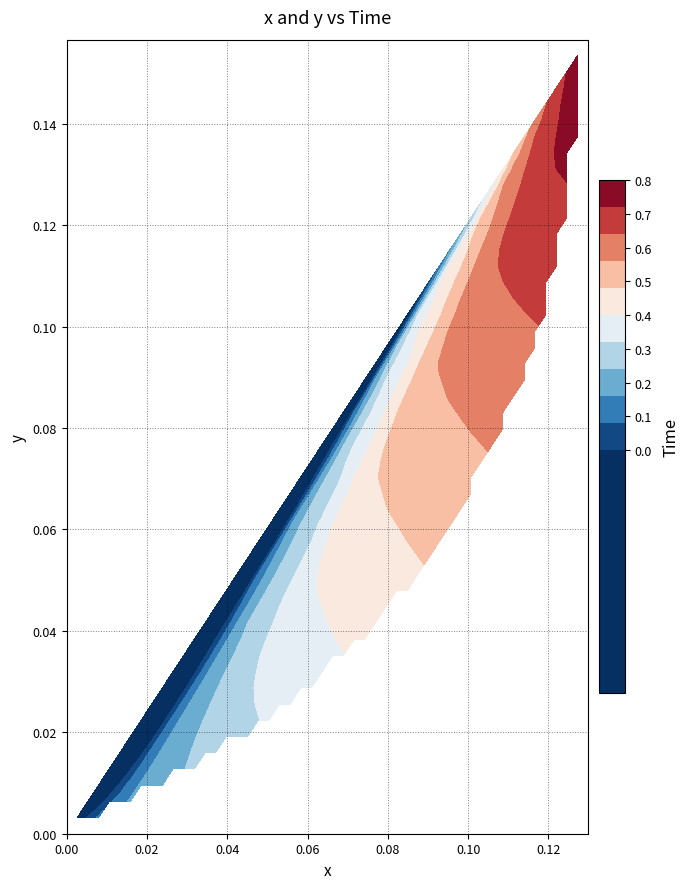

Reading right to left, what are all the values shown in this chart?

x: 20=0.1	19=0.1	18=0.1	17=0.1	16=0.1	15=0.1	14=0.1	13=0.1	12=0.1	11=0.1	10=0.1	9=0.1	8=0.0	7=0.0	6=0.0	5=0.0	4=0.0	3=0.0	2=0.0	1=0.0	0=0.0
y: 20=0.2	19=0.1	18=0.1	17=0.1	16=0.1	15=0.1	14=0.1	13=0.1	12=0.1	11=0.0	10=0.0	9=0.0	8=0.0	7=0.0	6=0.0	5=0.0	4=0.0	3=0.0	2=0.0	1=0.0	0=0.0
Time: 20=0.8	19=0.8	18=0.7	17=0.7	16=0.6	15=0.6	14=0.6	13=0.5	12=0.5	11=0.4	10=0.4	9=0.4	8=0.3	7=0.3	6=0.2	5=0.2	4=0.2	3=0.1	2=0.1	1=0.0	0=0.0